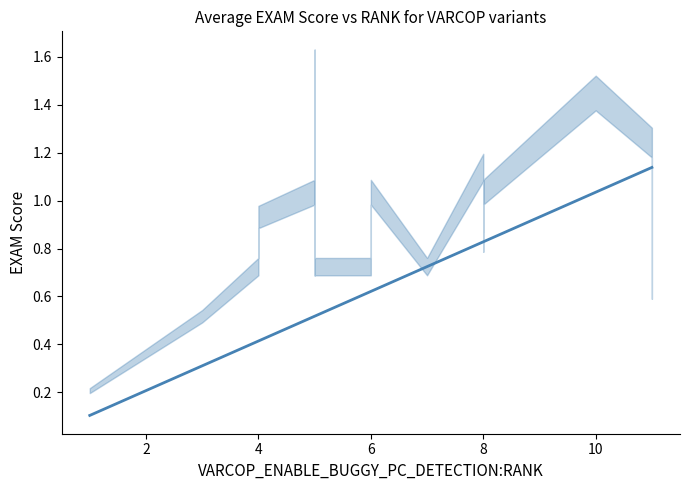

True or false: there are more than 0 points higher than both neighbors.

False